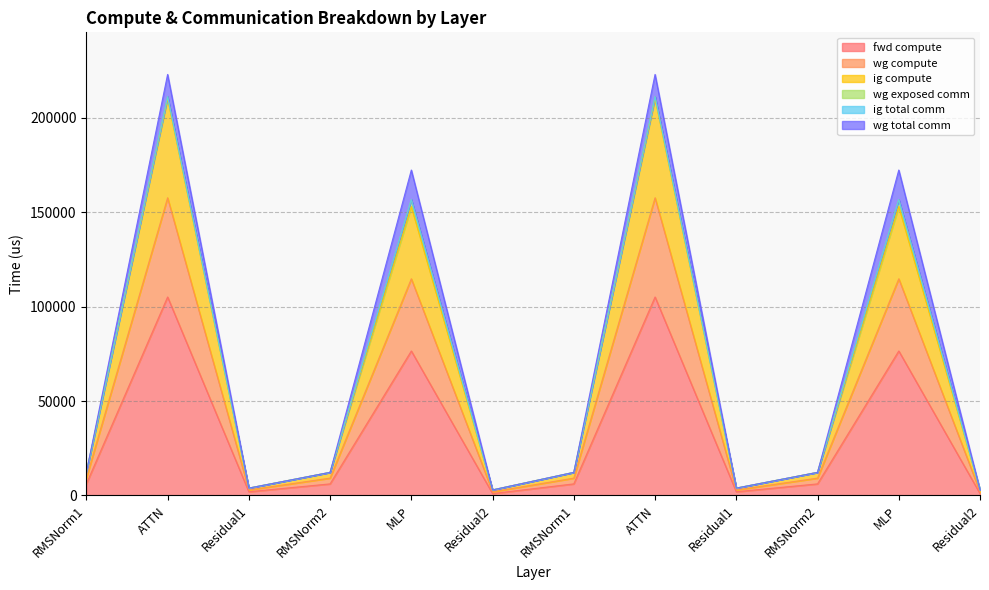

At which category is the sum across all series the highest?

ATTN